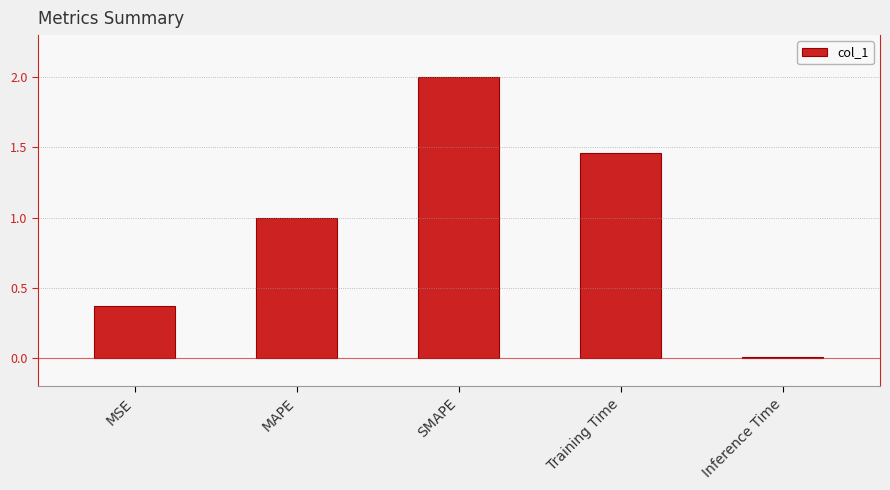

What is the change in value from MSE to Inference Time?

-0.4